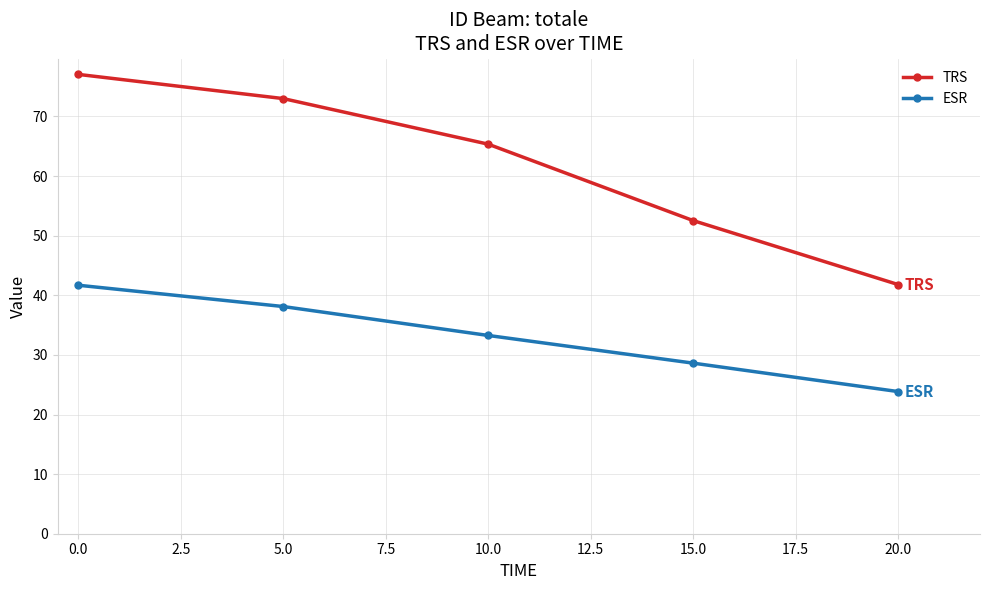

True or false: TRS has more than 2 interior local peaks.

False